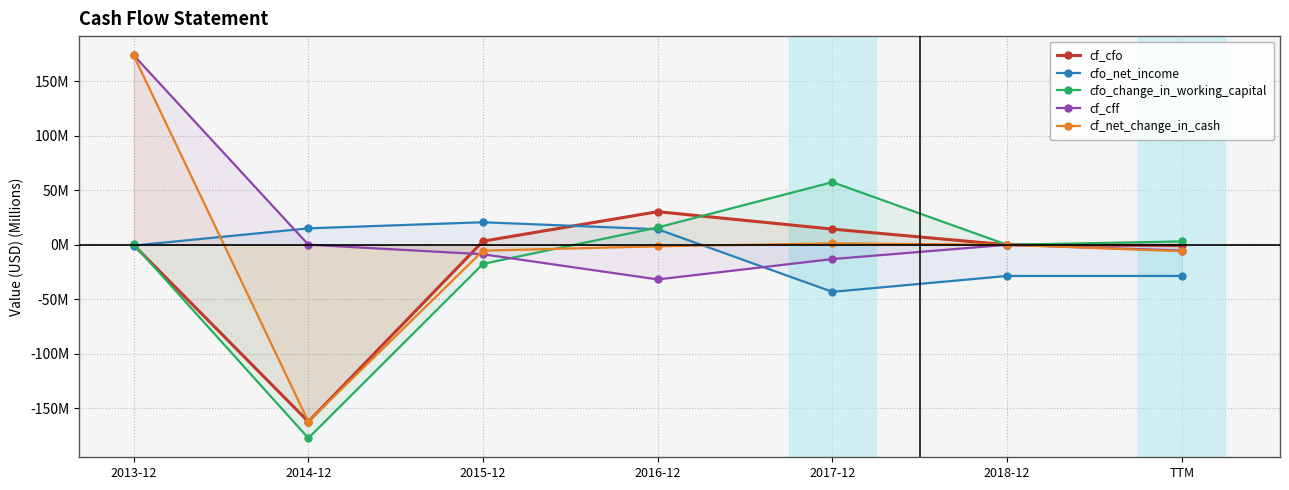

What is the lowest value of the cfo_change_in_working_capital series?

-177.5